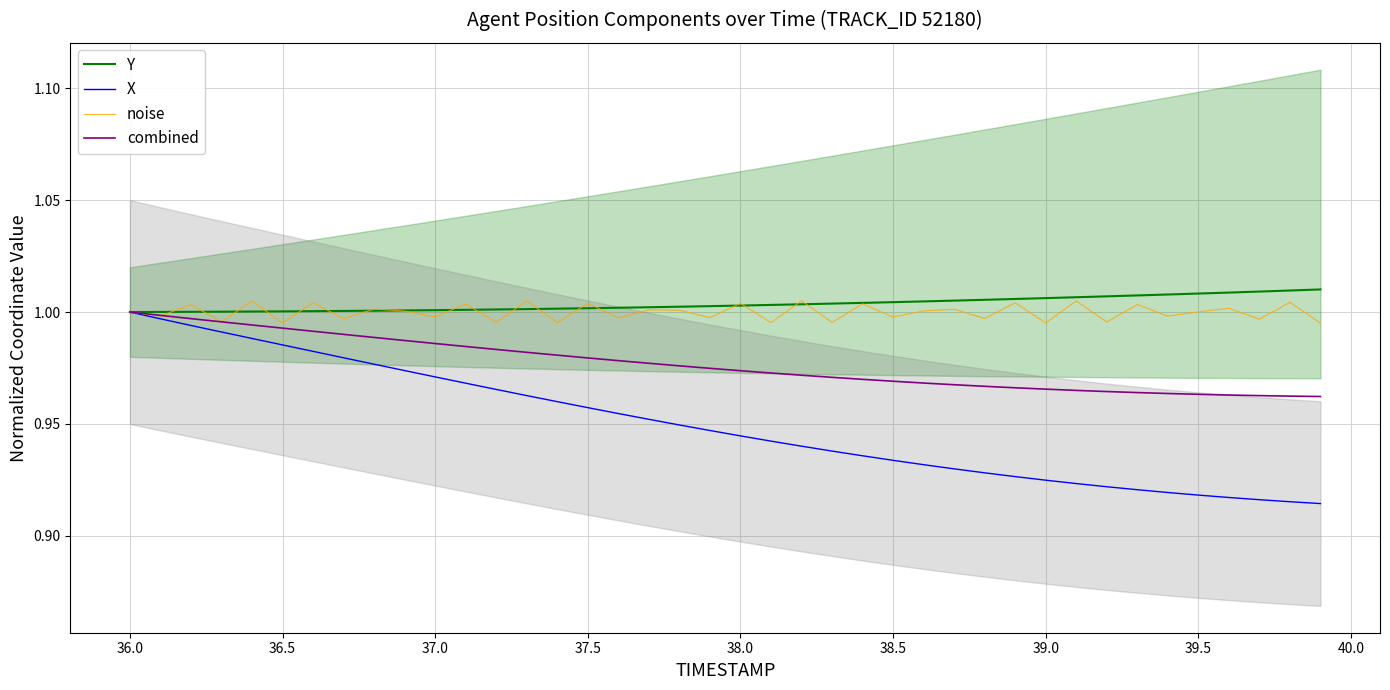

True or false: X has a value of 0.2 at 38.0.

False